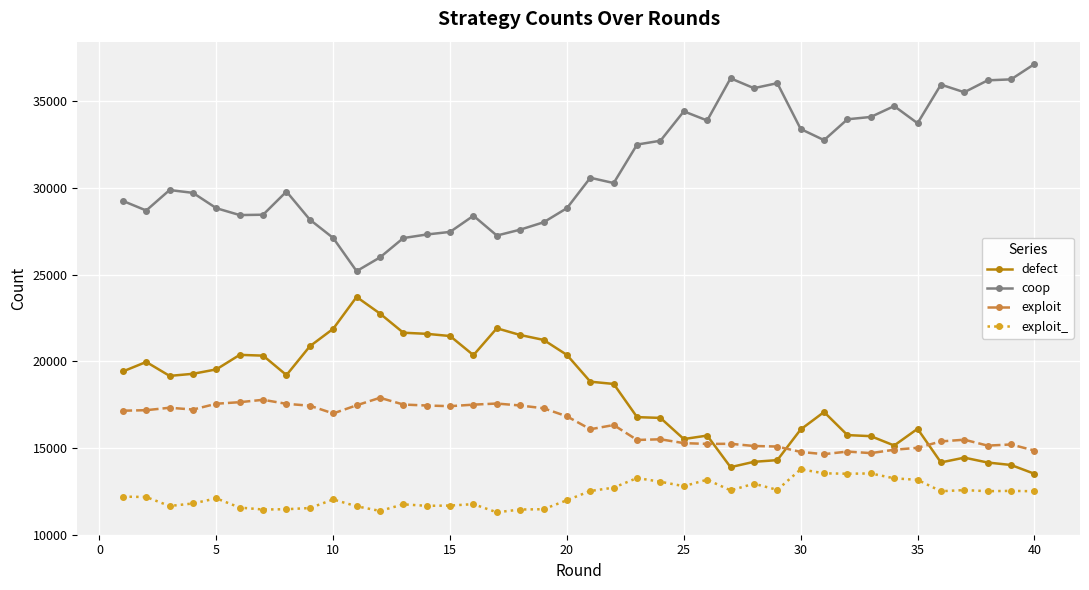

True or false: exploit_ has more than 2 points higher than both neighbors.

True